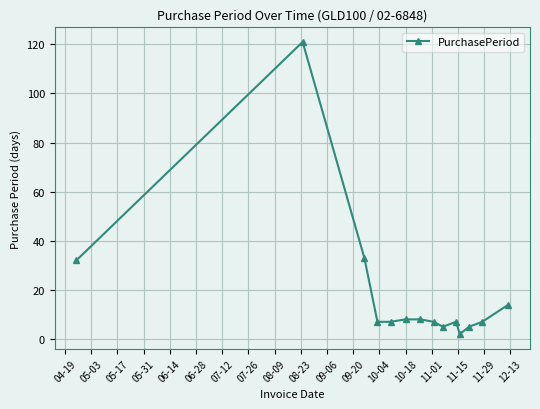

How many series are shown in this chart?

1